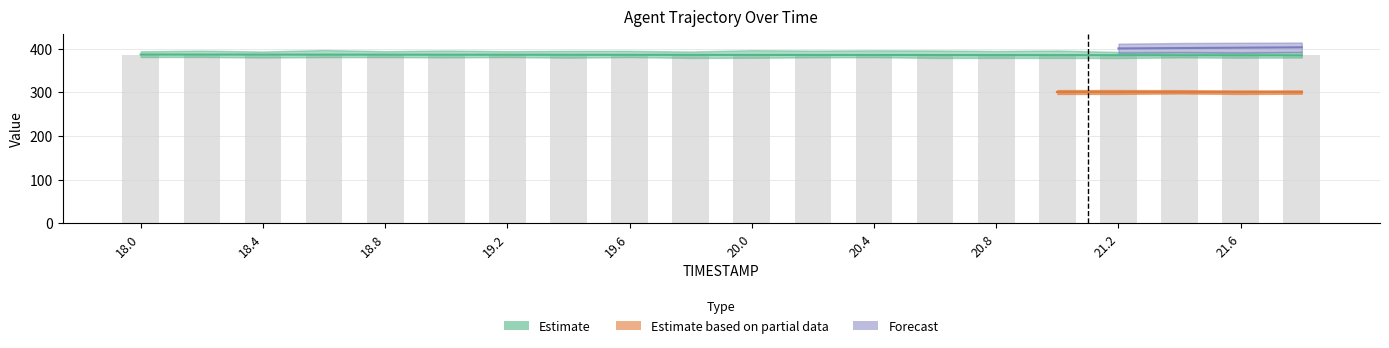

Read the X value at 21.4.

384.9